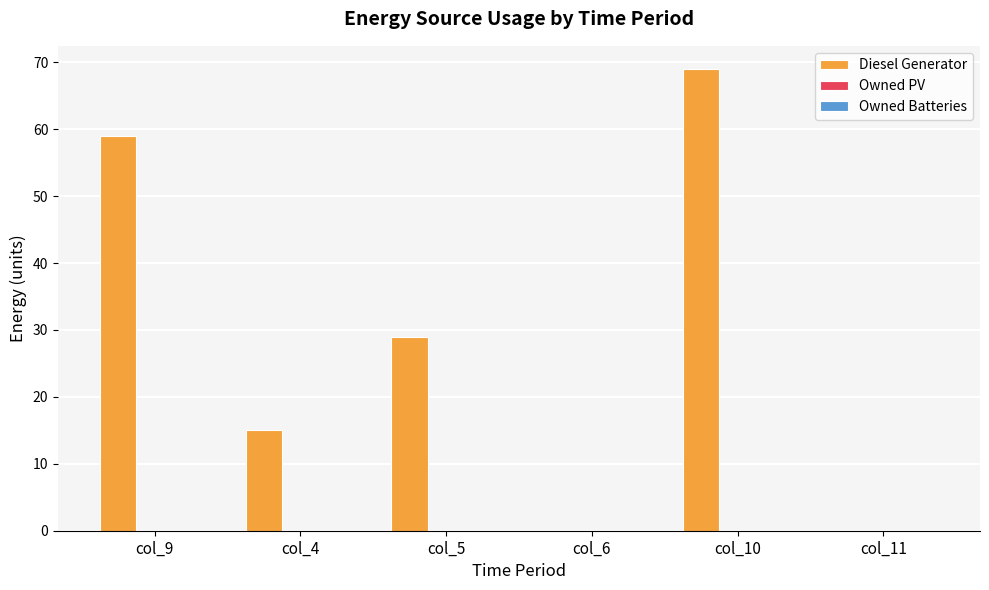

Which label corresponds to the largest value in the chart?

col_10